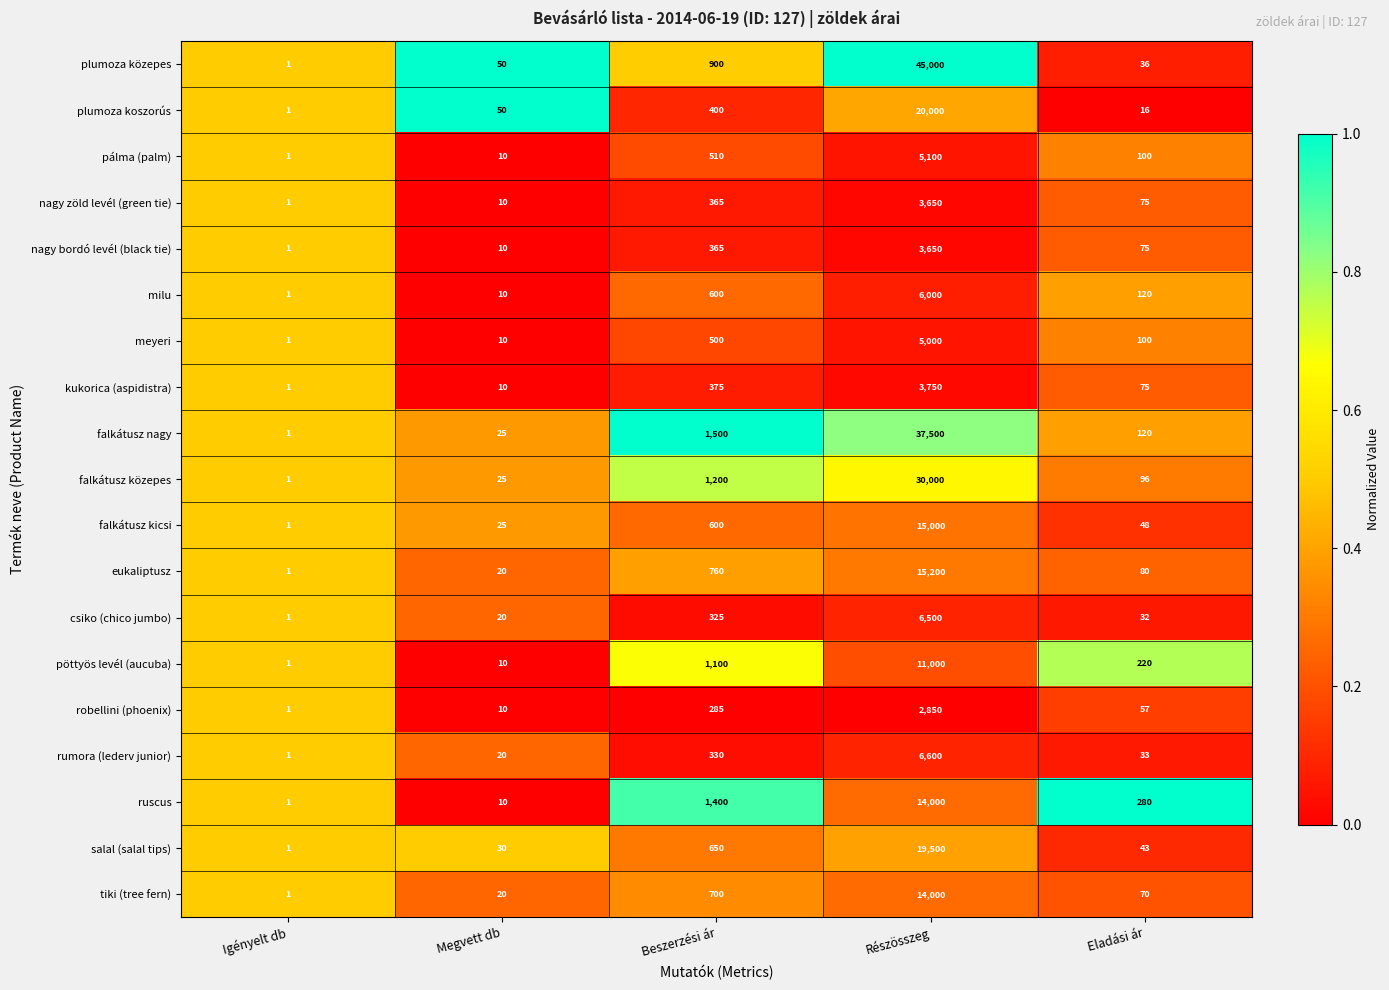

Which series has the largest total across all categories?

plumoza közepes